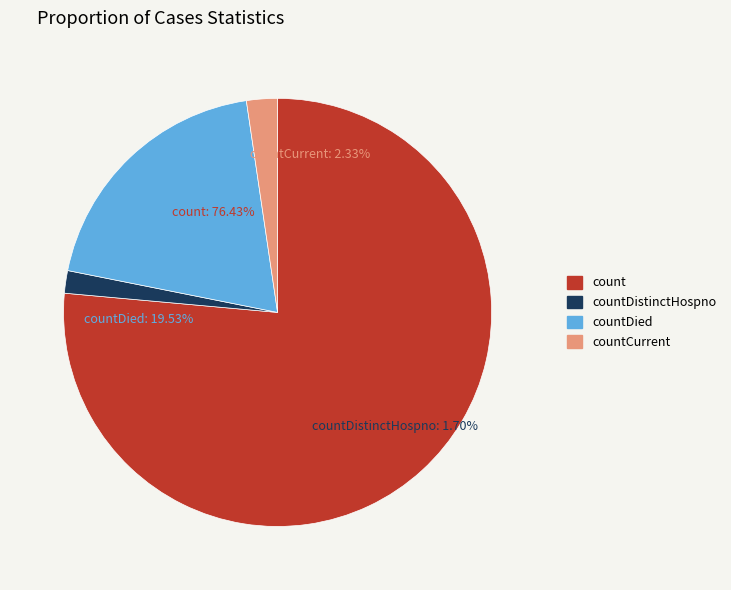

Rank the categories by value from lowest to highest.

countDistinctHospno, countCurrent, countDied, count